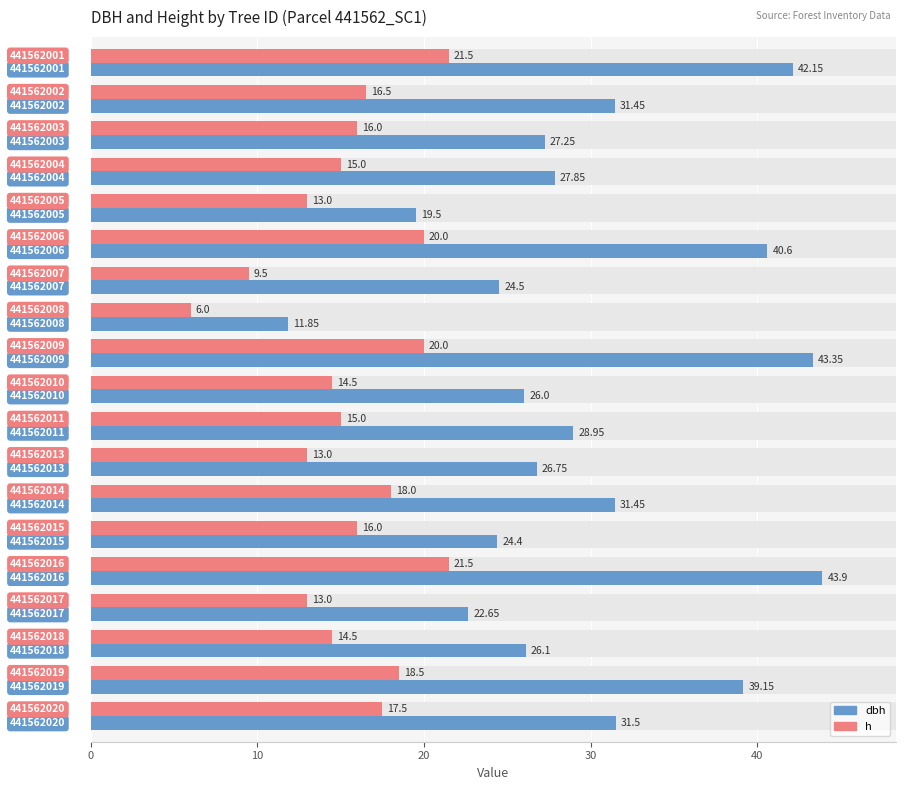

Which series has the largest total across all categories?

dbh